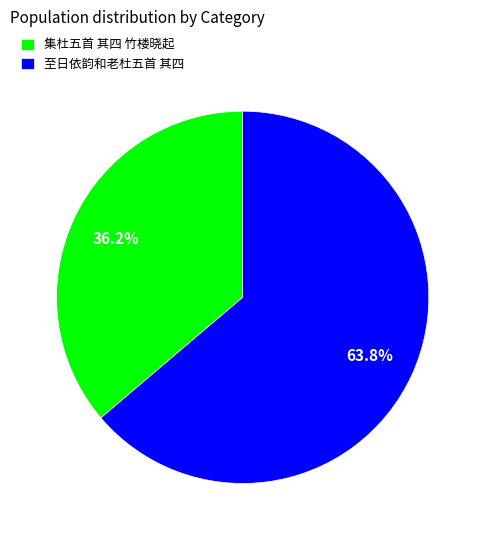

Between 至日依韵和老杜五首 其四 and 集杜五首 其四 竹楼晓起, which is larger?

至日依韵和老杜五首 其四